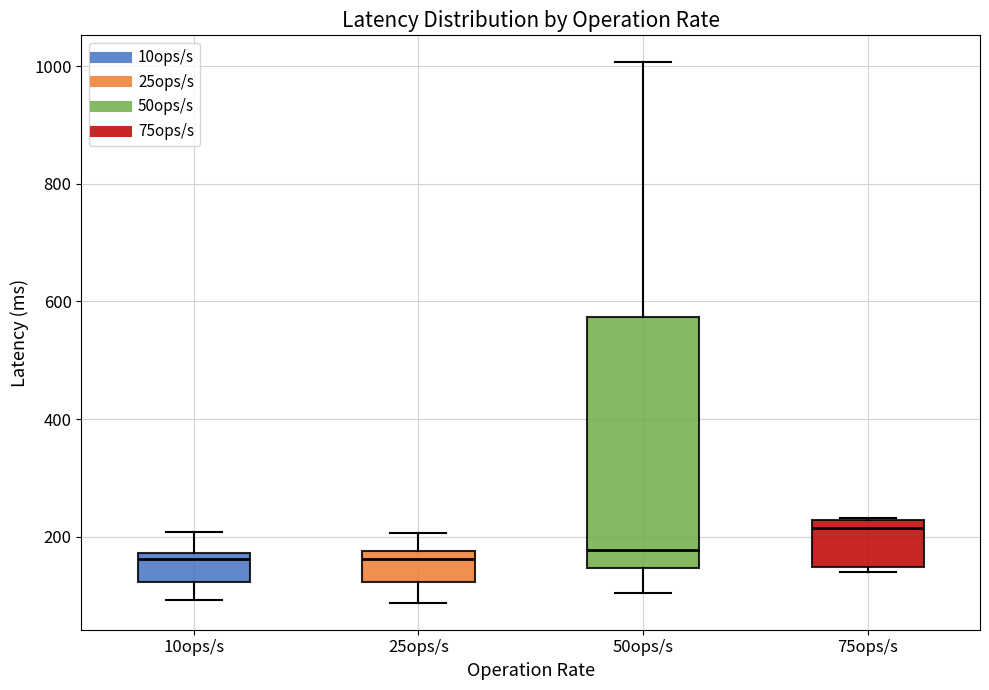

Reading left to right, read every box against the y-axis: the position of its median line, the range the box covers, and the ends of its whiskers. The values are not printed on the chart, so give them approximately, as read against the axis.

10ops/s: median 160, box 120 to 180, whiskers 100 to 200
25ops/s: median 160, box 120 to 180, whiskers 80 to 200
50ops/s: median 180, box 140 to 580, whiskers 100 to 1000
75ops/s: median 220 (just below the box's upper edge), box 140 to 220, whiskers 140 (just below the box's lower edge) to 240